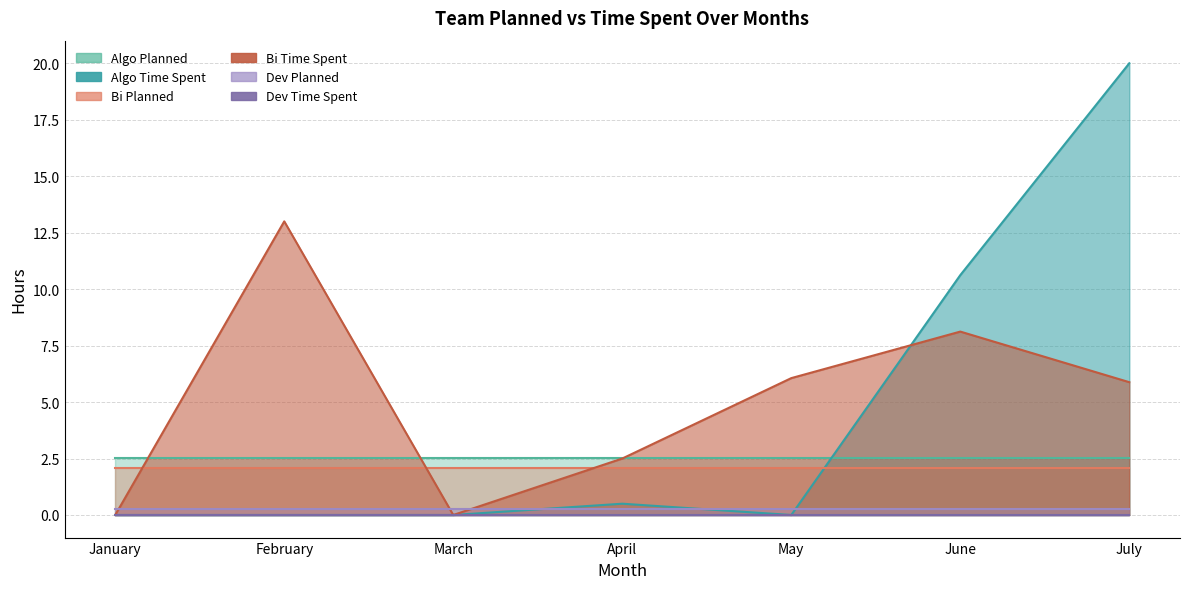

List the labels in order of Total Planned value, largest first.

Algo, Bi, Dev